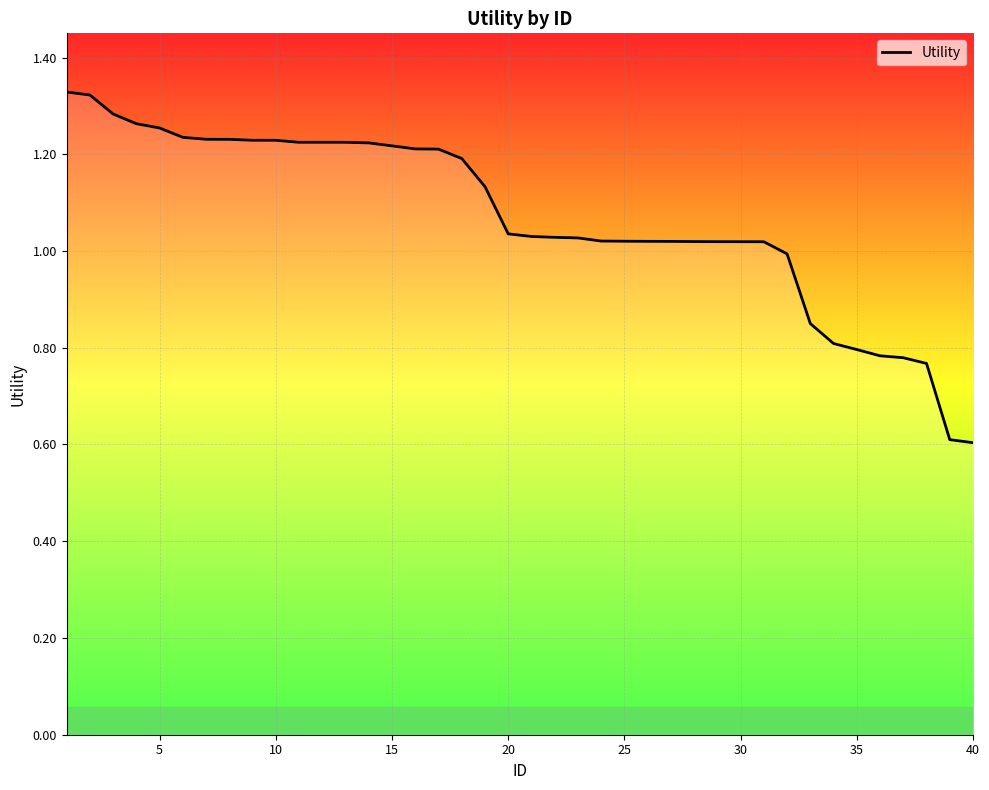

What is the difference between the maximum and minimum values?

0.7